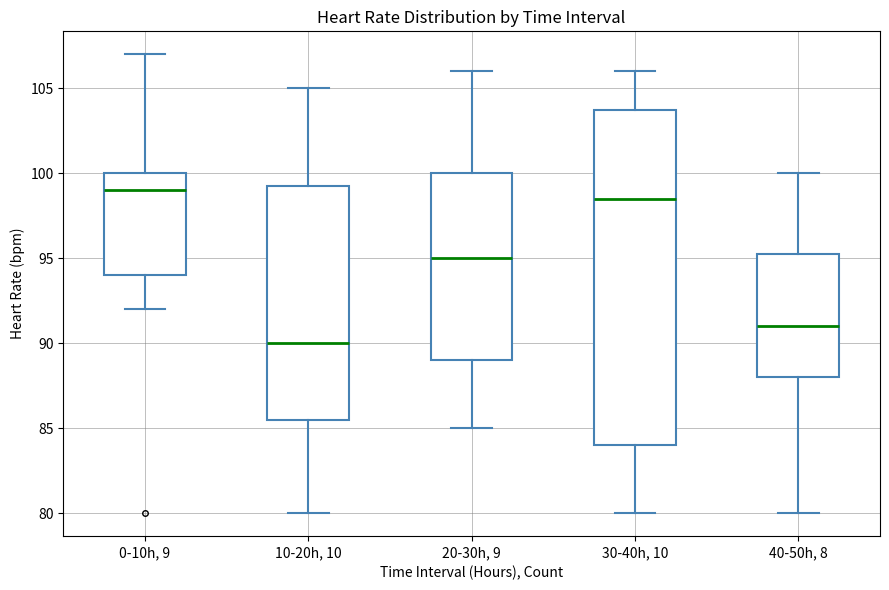

Reading left to right, transcribe this box plot: for each box, give where its median line is, the range the box spans, and where its two whiskers end, as read against the y-axis. The values are not printed on the chart, so give them approximately, as read against the axis.

0-10h, 9: median 99.0, box 94.0 to 100.0, whiskers 92.0 to 107.0
10-20h, 10: median 90.0, box 85.5 to 99.5, whiskers 80.0 to 105.0
20-30h, 9: median 95.0, box 89.0 to 100.0, whiskers 85.0 to 106.0
30-40h, 10: median 98.5, box 84.0 to 104.0, whiskers 80.0 to 106.0
40-50h, 8: median 91.0, box 88.0 to 95.5, whiskers 80.0 to 100.0